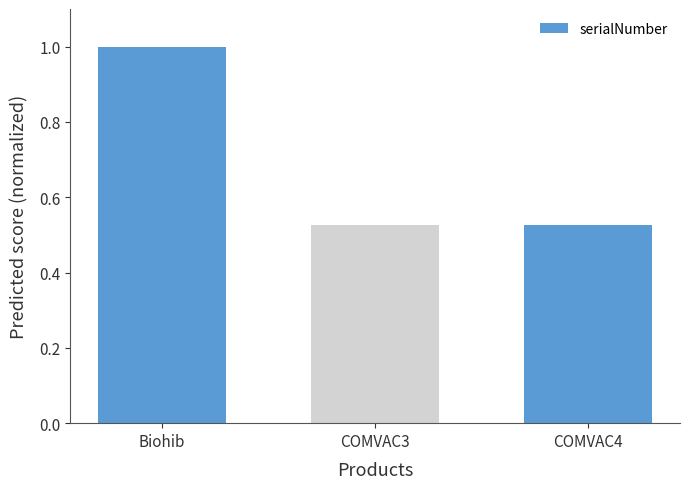

The chart shows a value of 1.0 at Biohib. True or false?

True